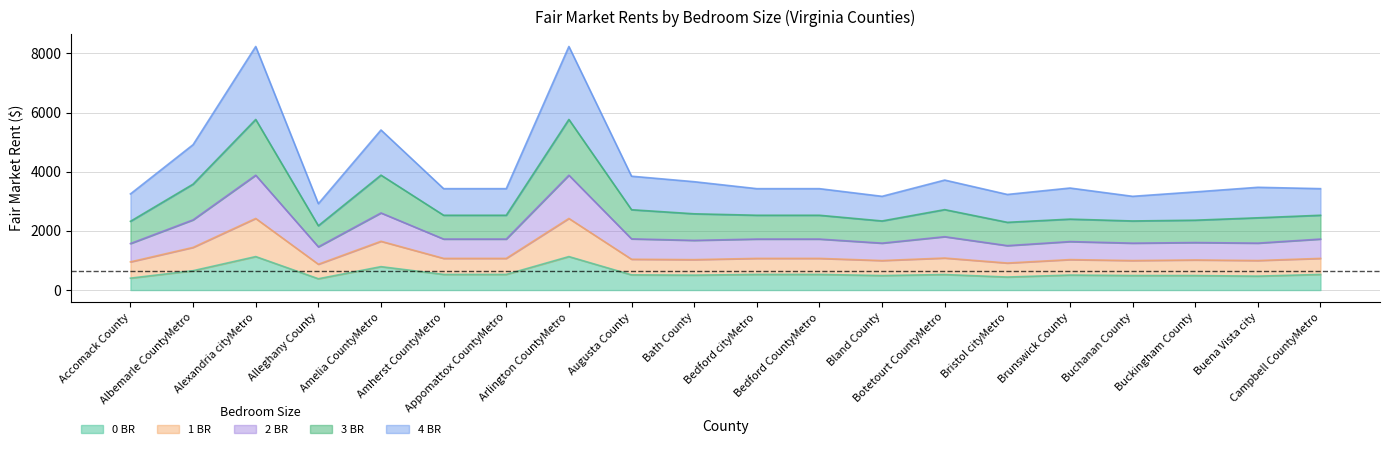

What is the maximum value for 0 BR?

1131